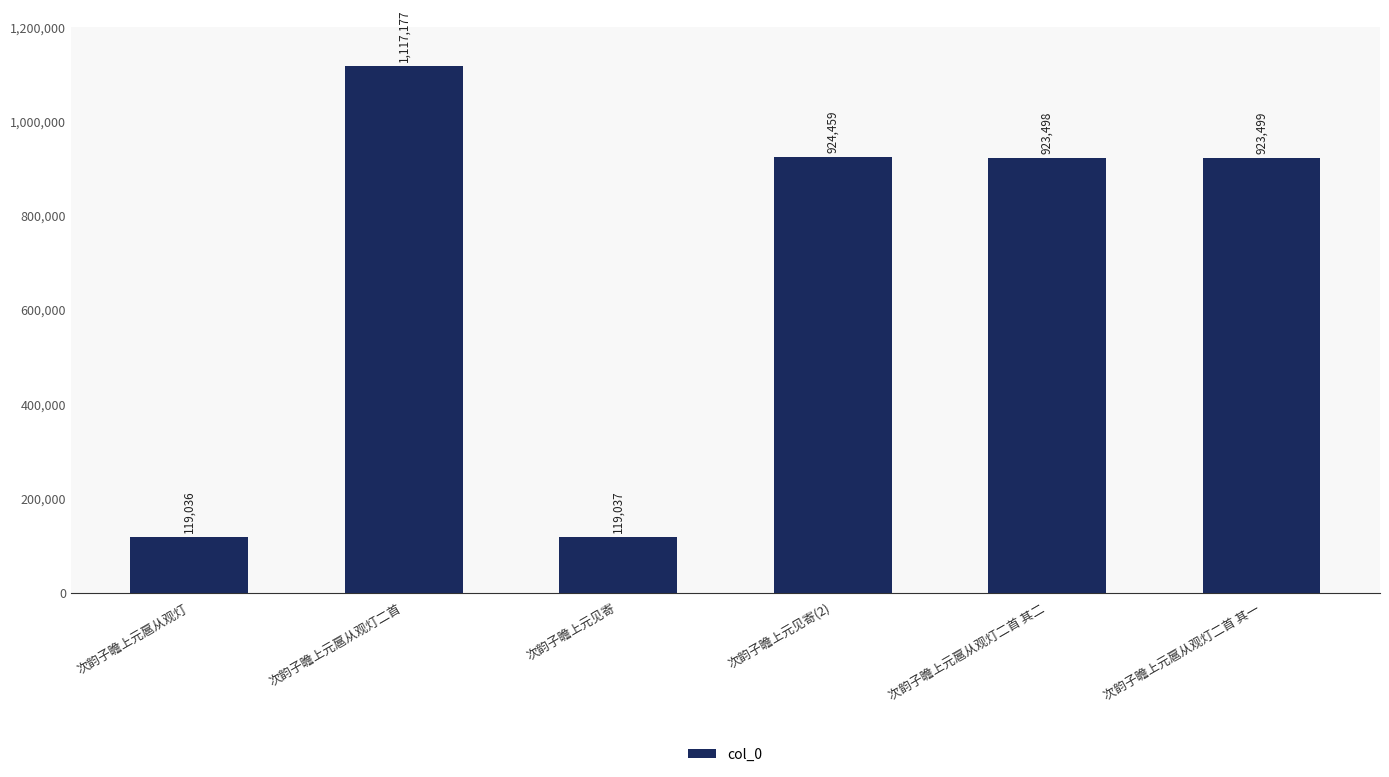

Rank the categories by value from lowest to highest.

次韵子瞻上元扈从观灯, 次韵子瞻上元见寄, 次韵子瞻上元扈从观灯二首 其二, 次韵子瞻上元扈从观灯二首 其一, 次韵子瞻上元见寄(2), 次韵子瞻上元扈从观灯二首